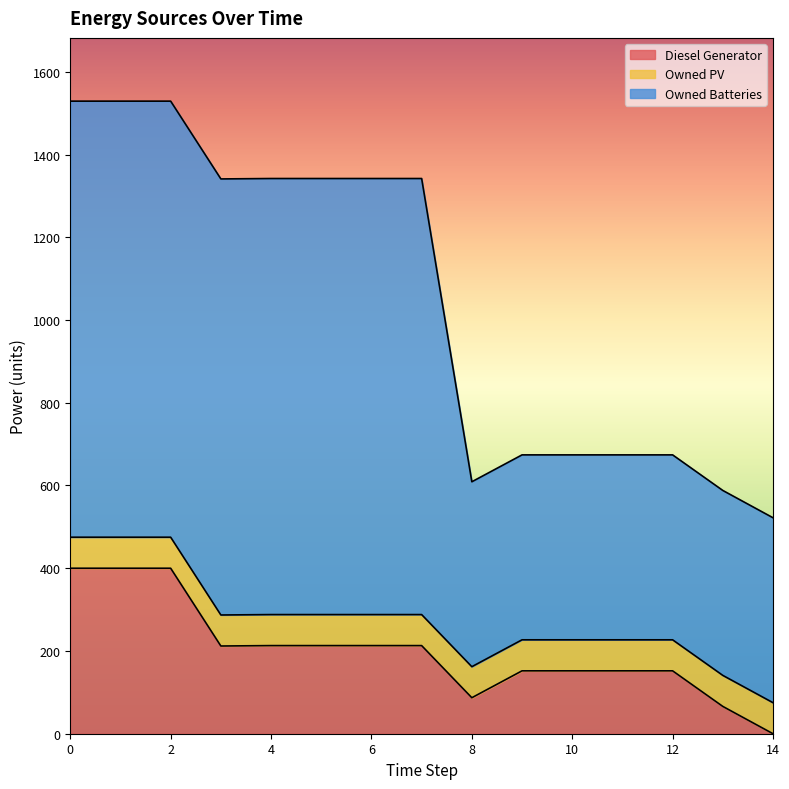

Where is Diesel Generator nearest to the value 200?

3